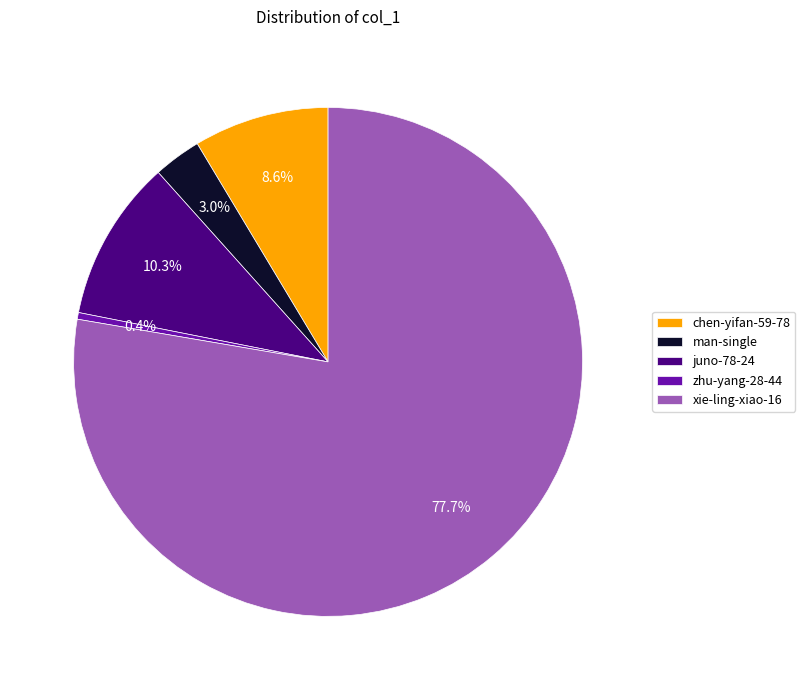

To the nearest percent, what portion does juno-78-24 represent?

10%